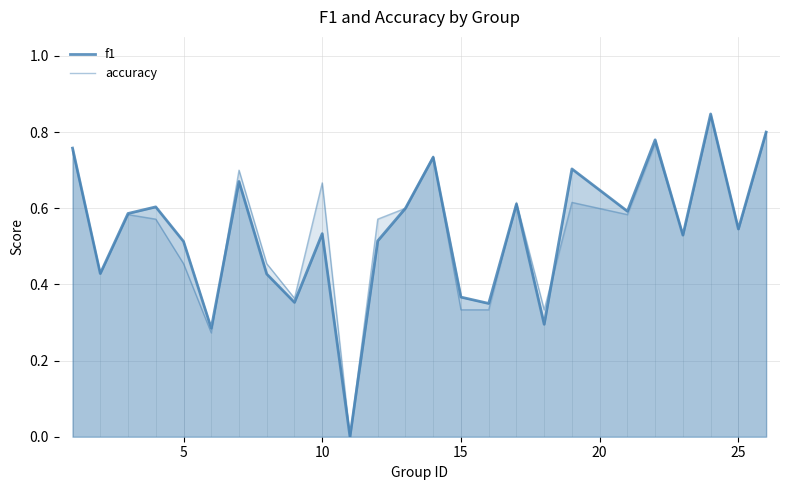

True or false: f1 has more than 1 interior local peaks.

True